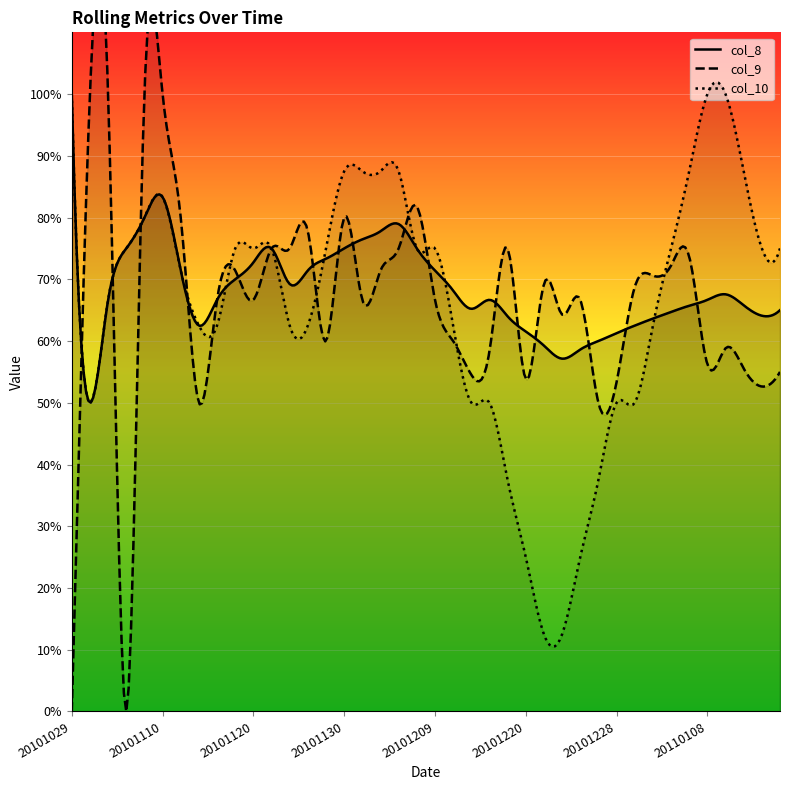

Which series ends up on top after the final intersection of col_10 and col_8?

col_10